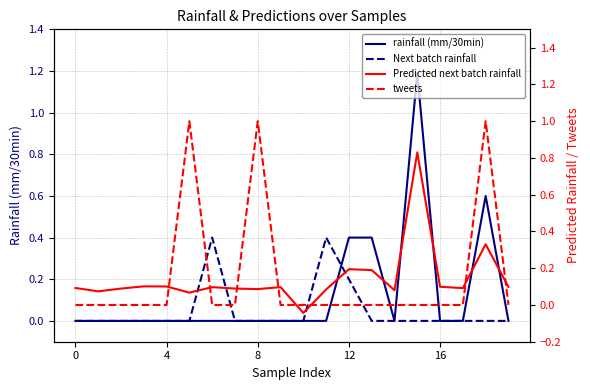

How many times do Predicted next batch rainfall and tweets cross each other?

8